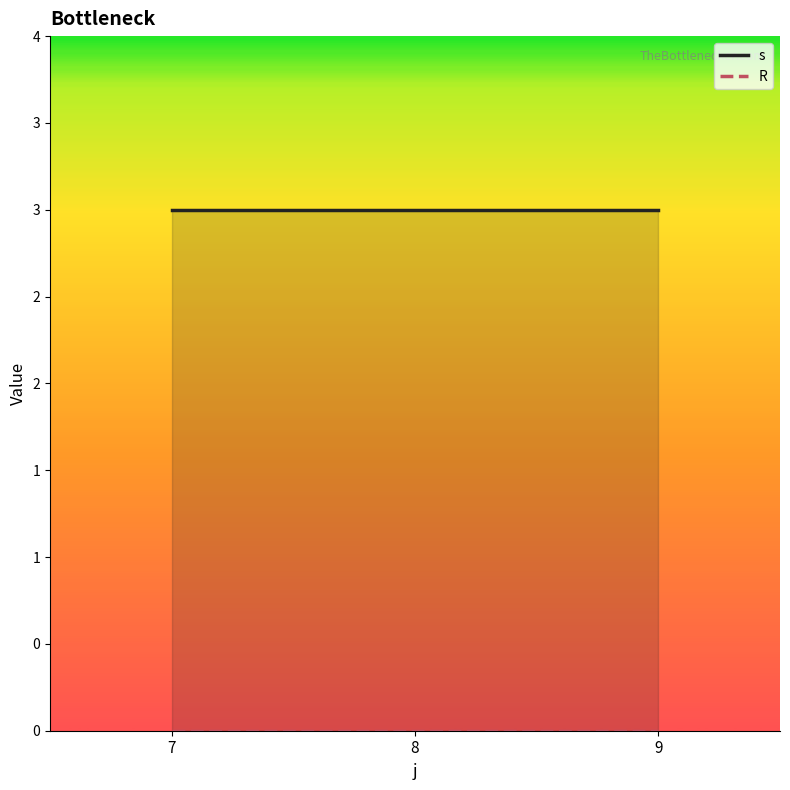

Between 8 and 7, which is larger?

8